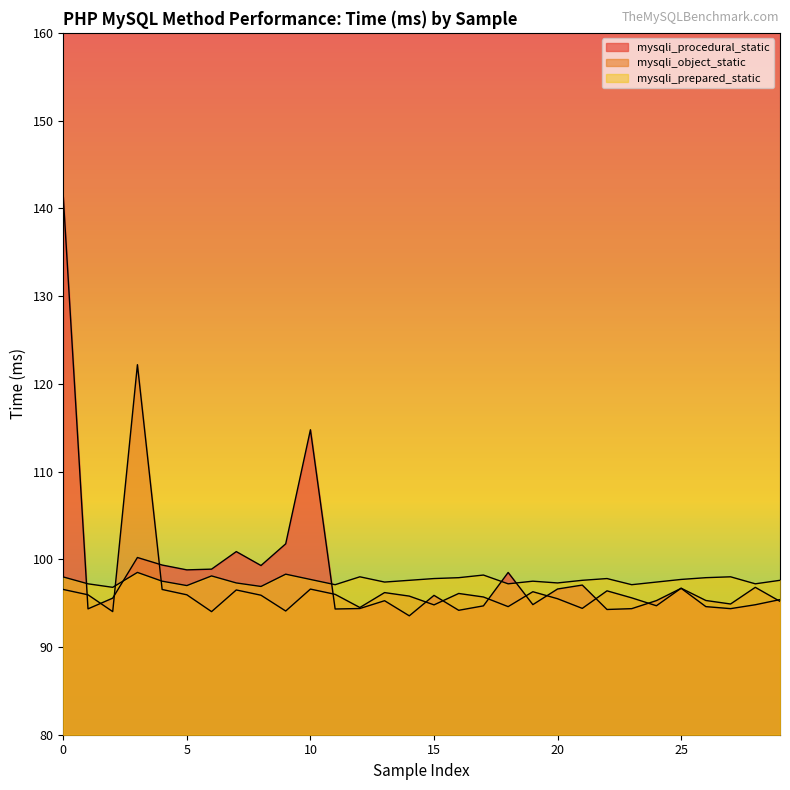

What is the average value of the mysqli_object_static series?

96.5